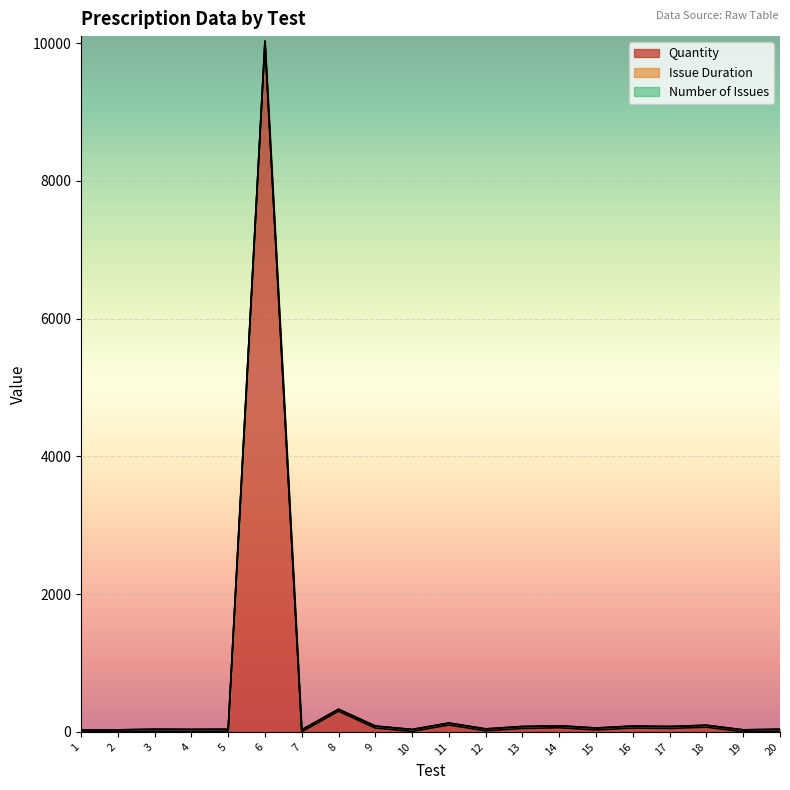

Reading right to left, extract all data points from this chart.

Quantity: 20=10	19=1	18=68	17=50	16=56	15=28	14=60	13=50	12=15	11=100	10=7	9=56	8=300	7=2	6=10000	5=10	4=8	3=10	2=1	1=1
Issue Duration: 20=28	19=28	18=28	17=28	16=28	15=28	14=28	13=28	12=28	11=28	10=28	9=28	8=28	7=28	6=28	5=28	4=28	3=28	2=28	1=28
Number of Issues: 20=1	19=1	18=1	17=1	16=1	15=1	14=1	13=1	12=1	11=1	10=1	9=1	8=1	7=1	6=1	5=1	4=1	3=1	2=1	1=1